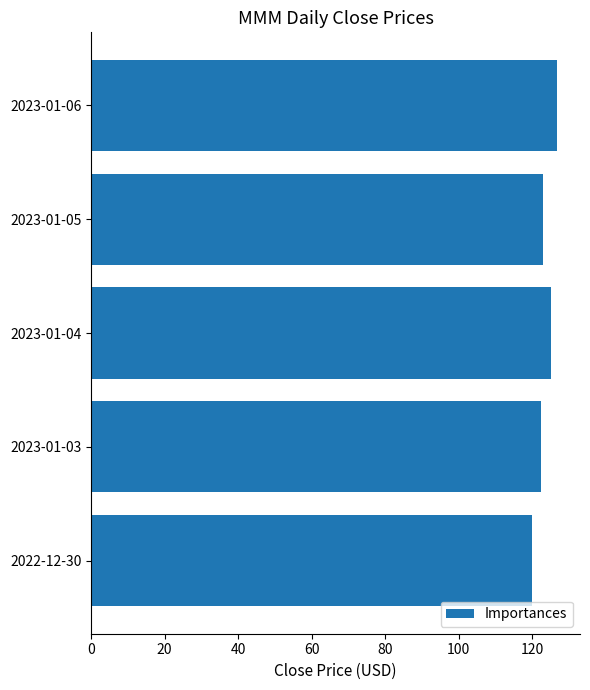

What is the label of the 1st bar from the top?

2023-01-06